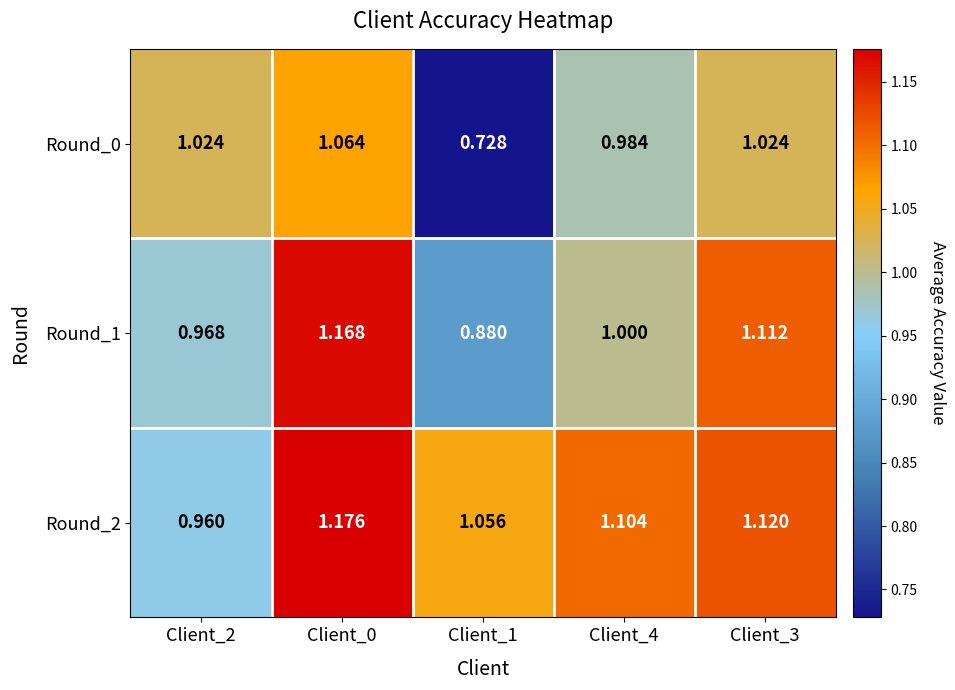

Which series has the widest spread of values?

Round_0